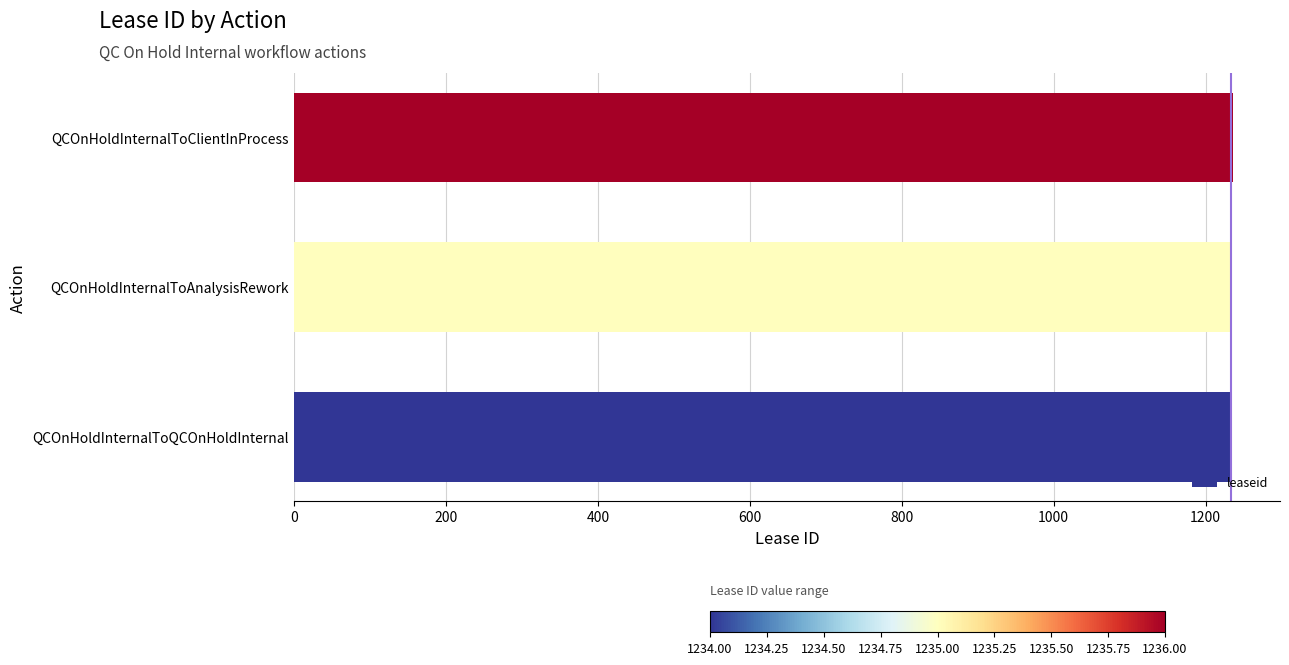

How many series are shown in this chart?

1